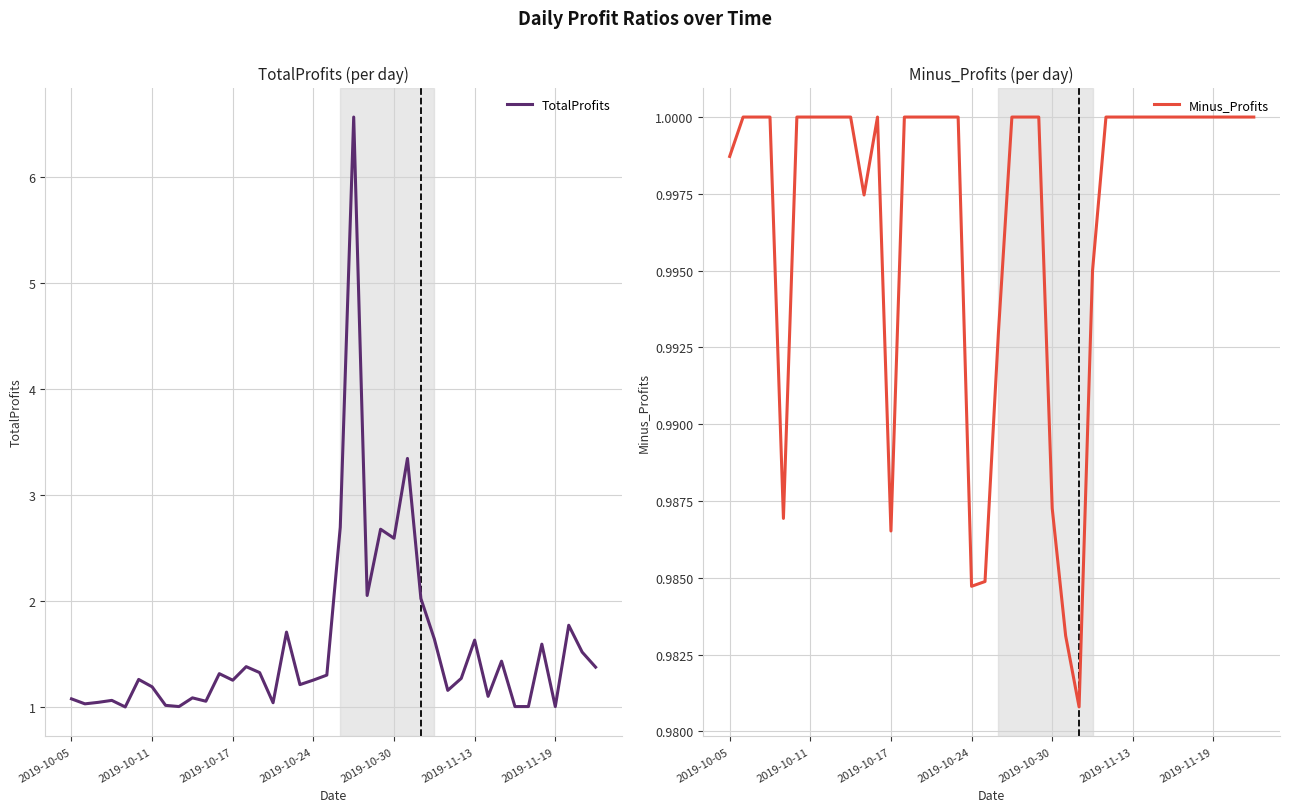

The value of TotalProfits at 2019-11-13 is 1.6. True or false?

True